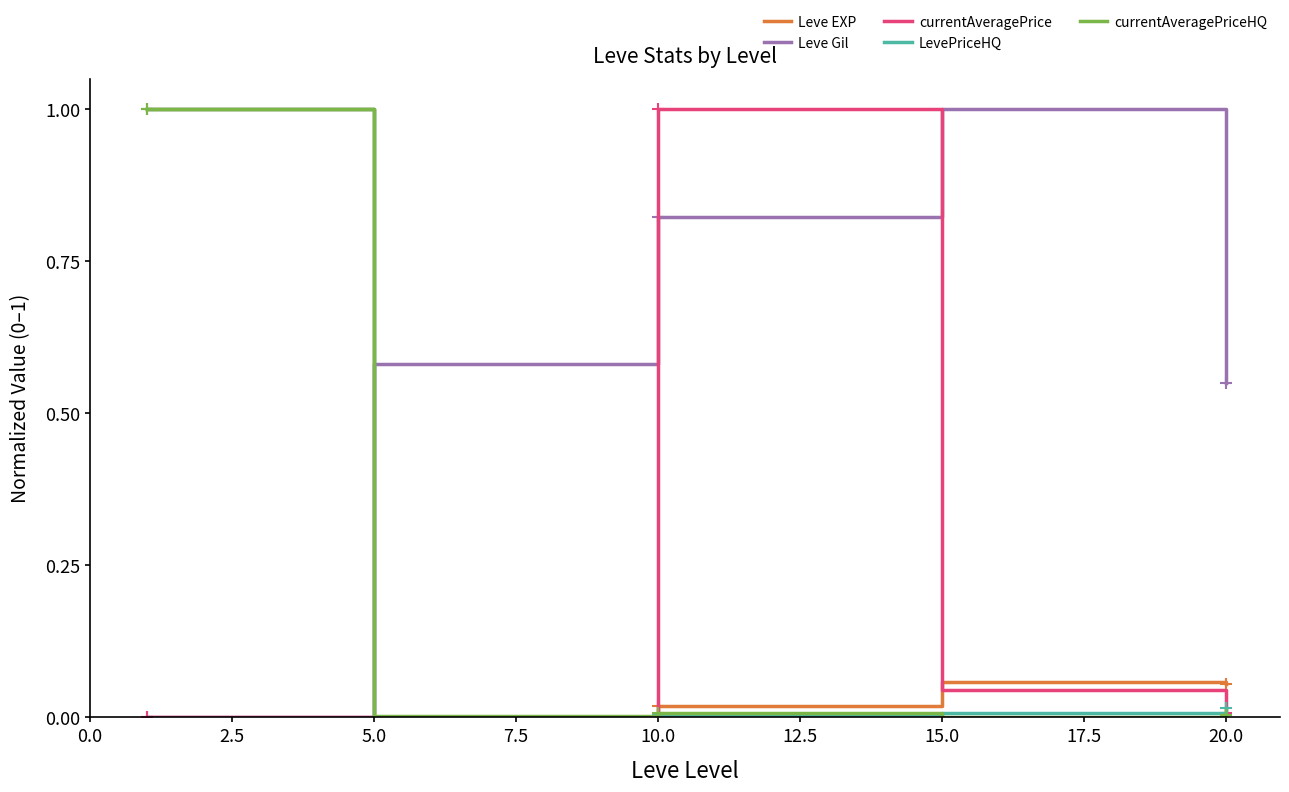

Is it true that Leve EXP equals 0.0 at 5.0?

True